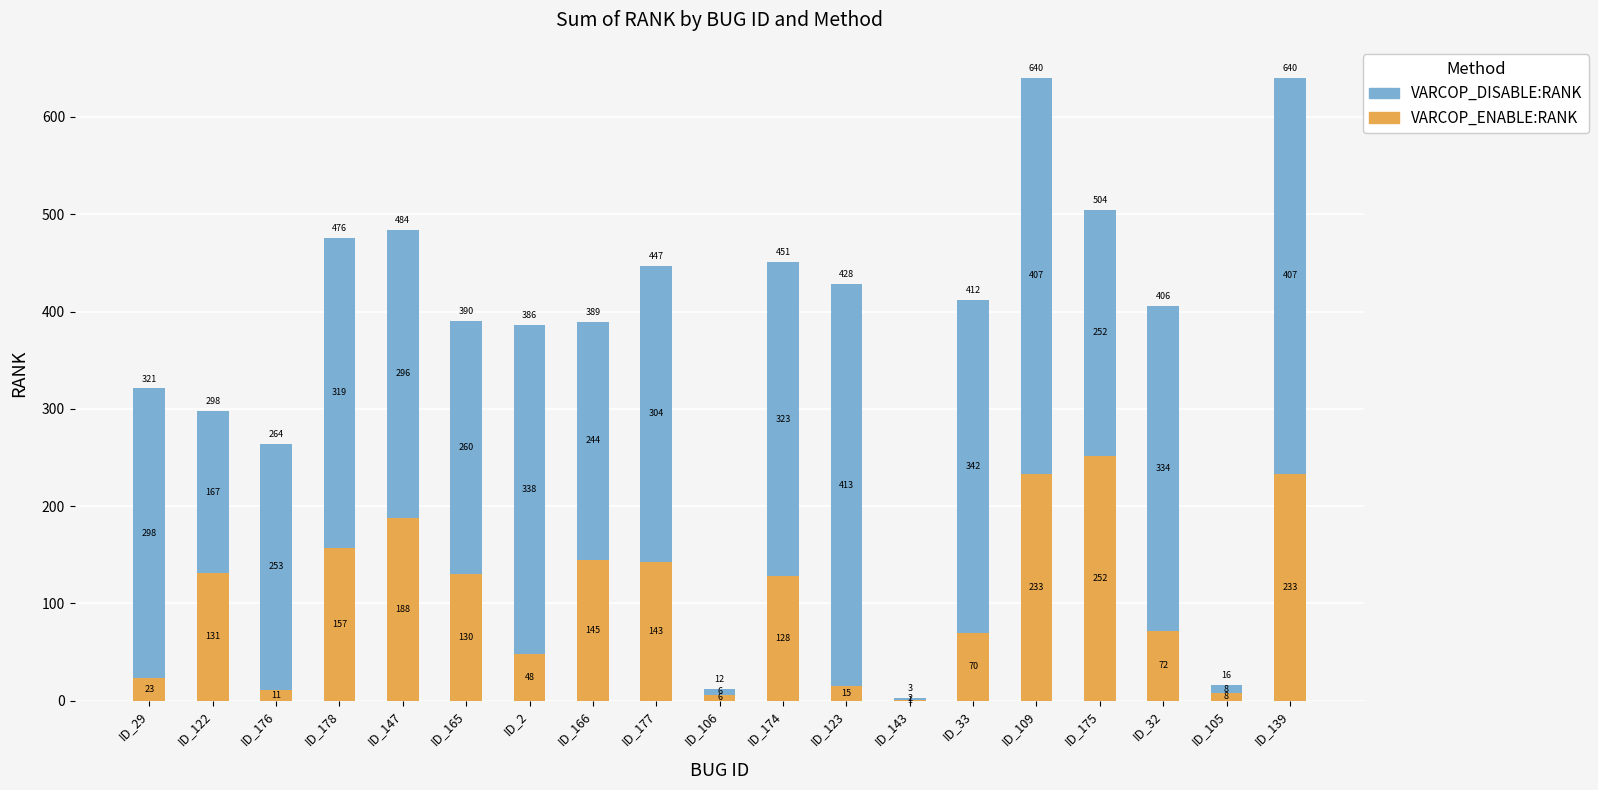

How many distinct data groups are displayed?

2